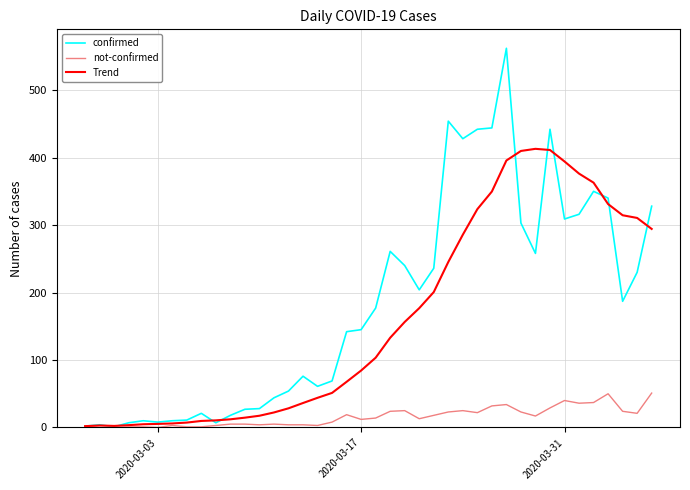

What is the maximum value shown in the chart?

562.0